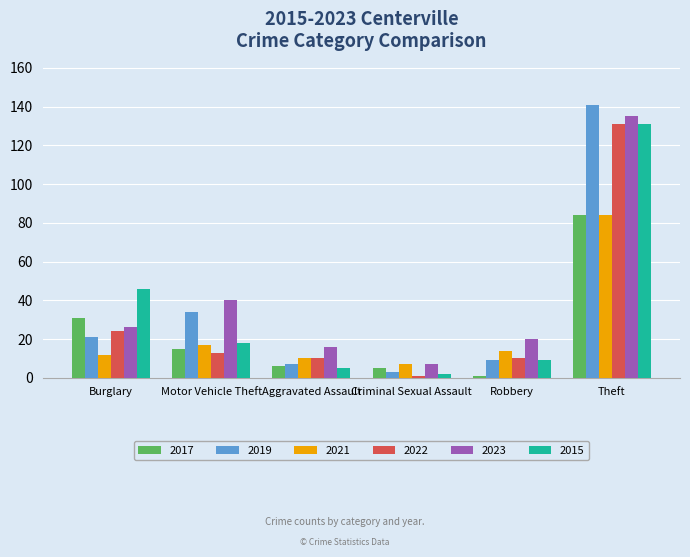

Reading left to right, list all the values displayed in this chart.

2017: 31	15	6	5	1	84
2019: 21	34	7	3	9	141
2021: 12	17	10	7	14	84
2022: 24	13	10	1	10	131
2023: 26	40	16	7	20	135
2015: 46	18	5	2	9	131